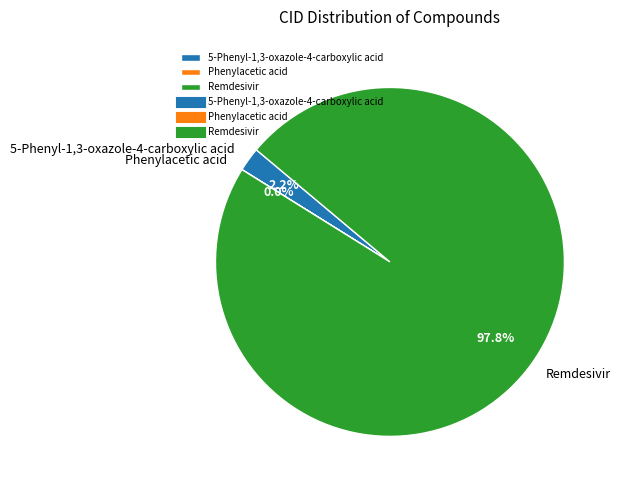

Which has a higher value, Remdesivir or 5-Phenyl-1,3-oxazole-4-carboxylic acid?

Remdesivir